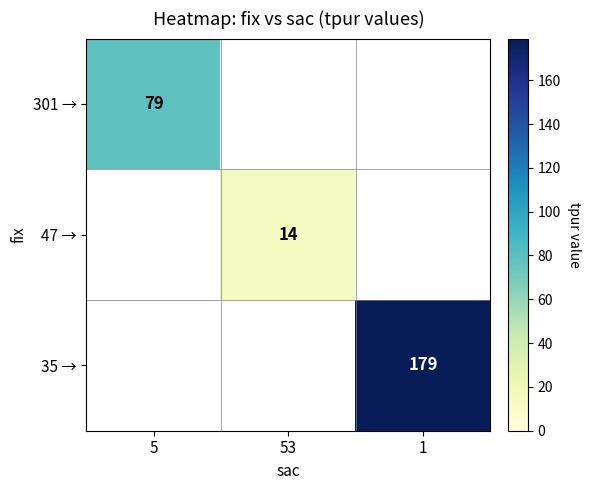

The 301 → series shows 79 at 5. True or false?

True